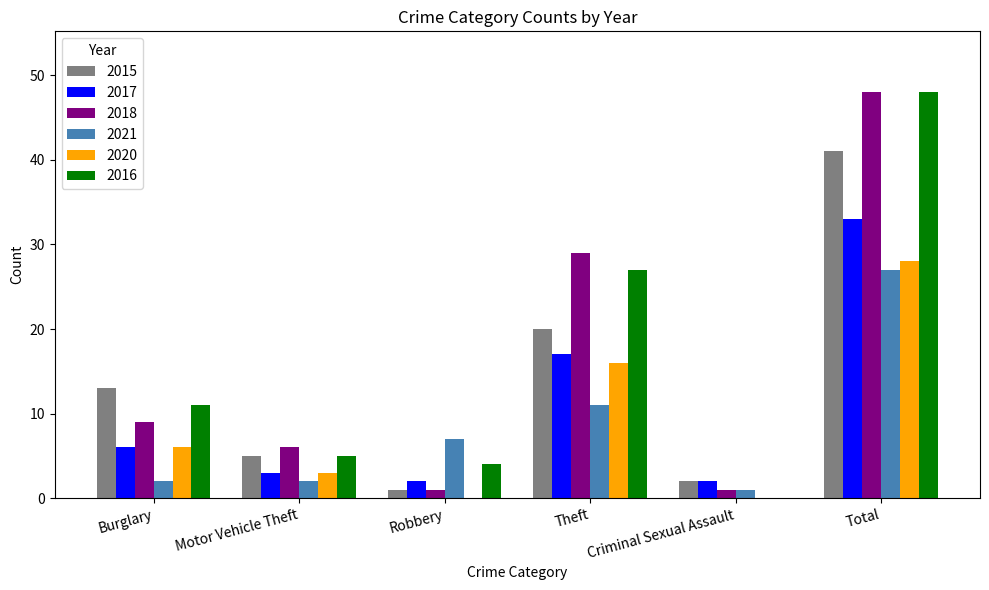

What is the maximum value shown in the chart?

48